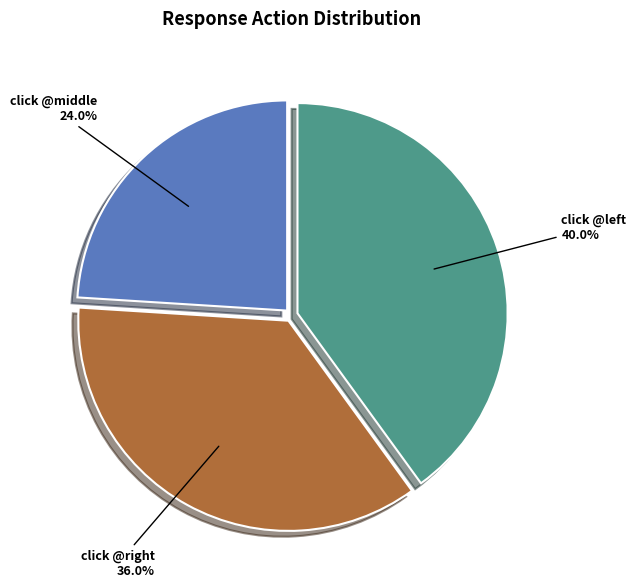

Is there any slice that represents more than half of the pie?

No